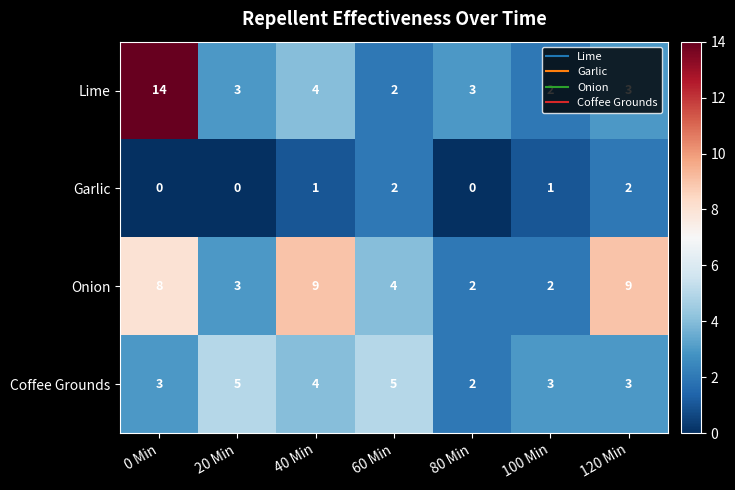

True or false: Lime has a value of 2 at 40 Min.

False